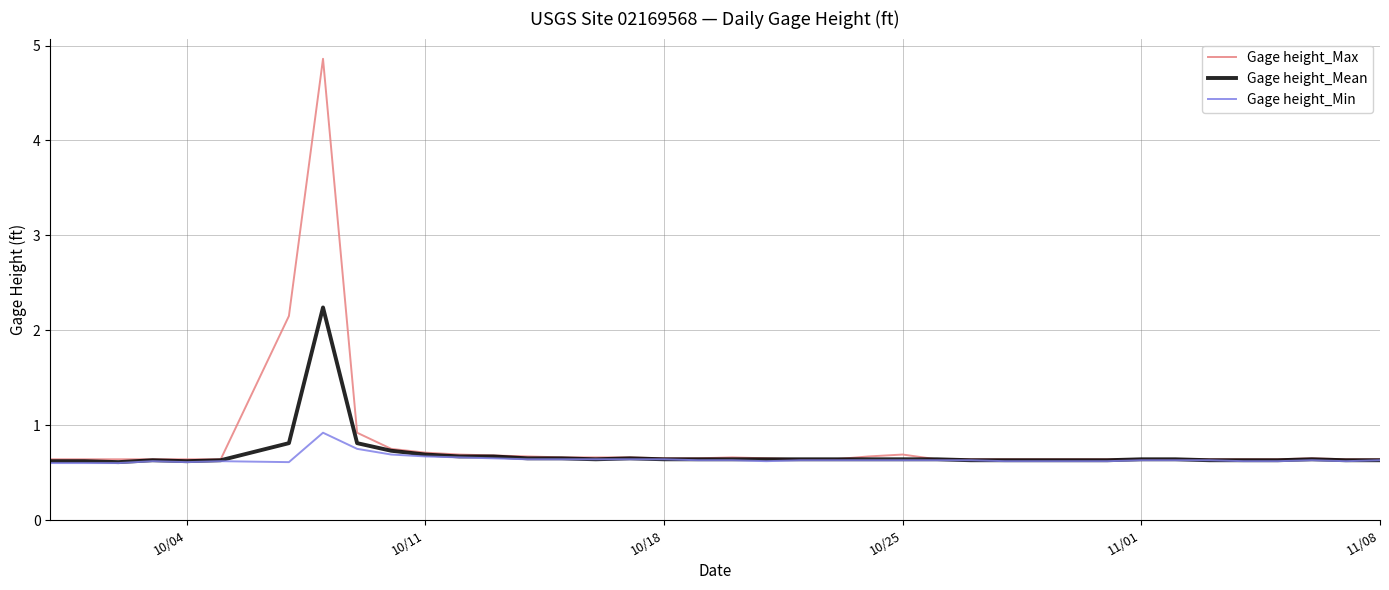

Rank the series by their maximum value, from lowest to highest.

Gage height_Min, Gage height_Mean, Gage height_Max